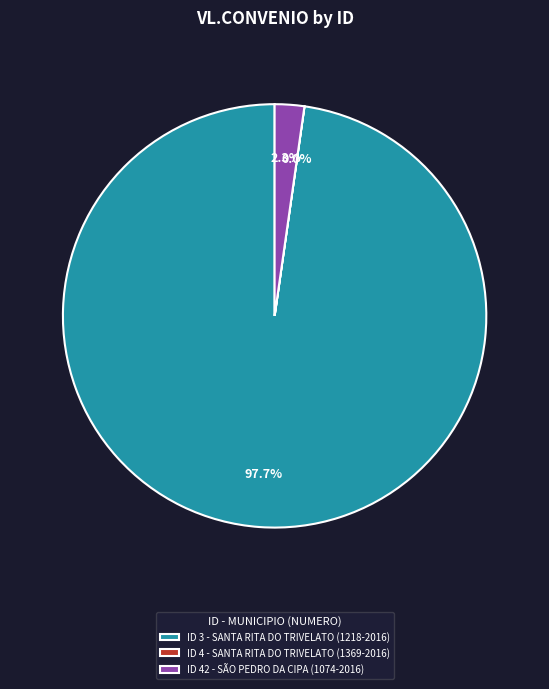

Which has a higher value, ID 42 - SÃO PEDRO DA CIPA (1074-2016) or ID 3 - SANTA RITA DO TRIVELATO (1218-2016)?

ID 3 - SANTA RITA DO TRIVELATO (1218-2016)